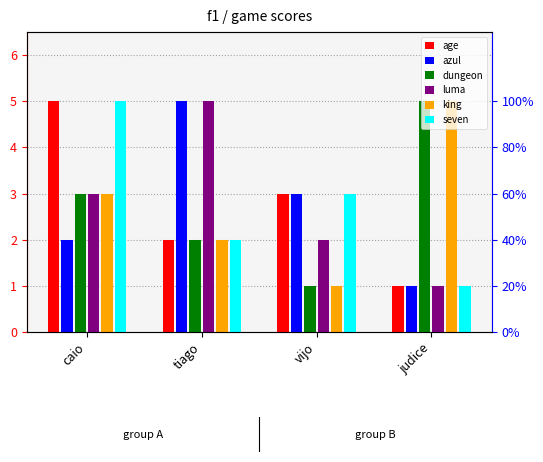

Reading left to right, what are all the values shown in this chart?

age: 5	2	3	1
azul: 2	5	3	1
dungeon: 3	2	1	5
luma: 3	5	2	1
king: 3	2	1	5
seven: 5	2	3	1